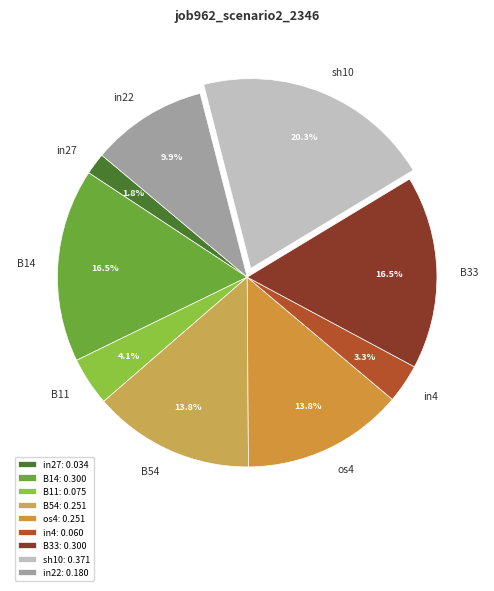

Which has a higher value, in27 or B14?

B14